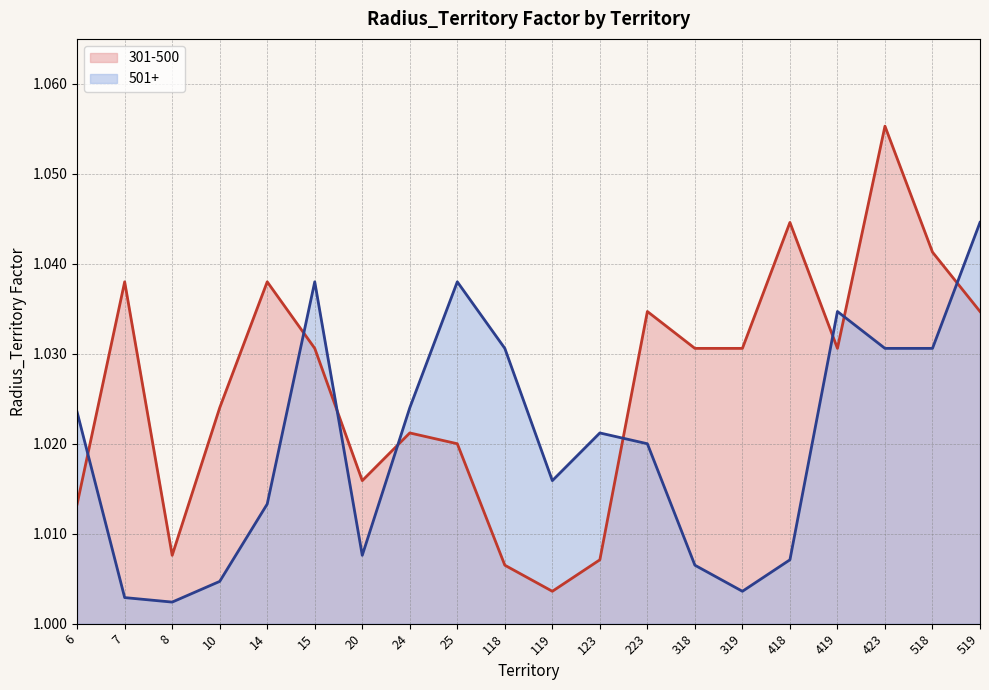

What is the maximum value for 301-500 line?

1.1